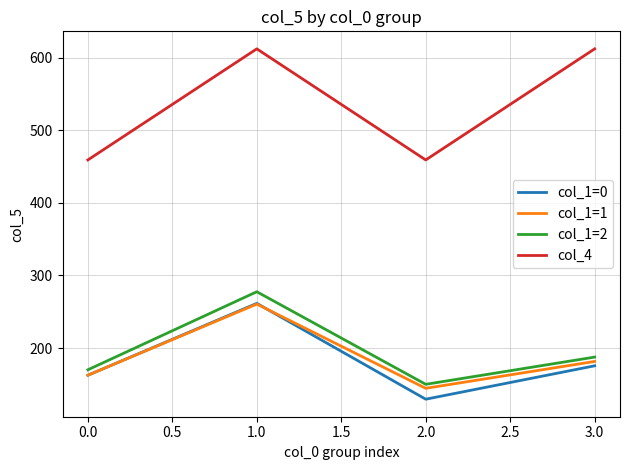

True or false: col_4 and col_1=1 cross at least once.

False